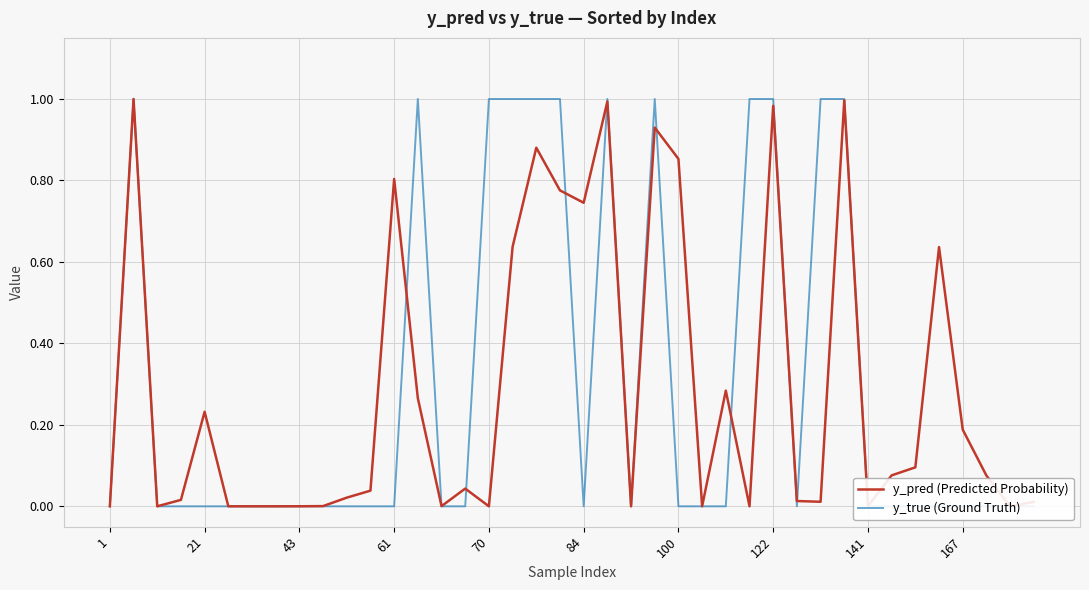

True or false: y_pred (Predicted Probability) has a value of 0.8 at 61.

True